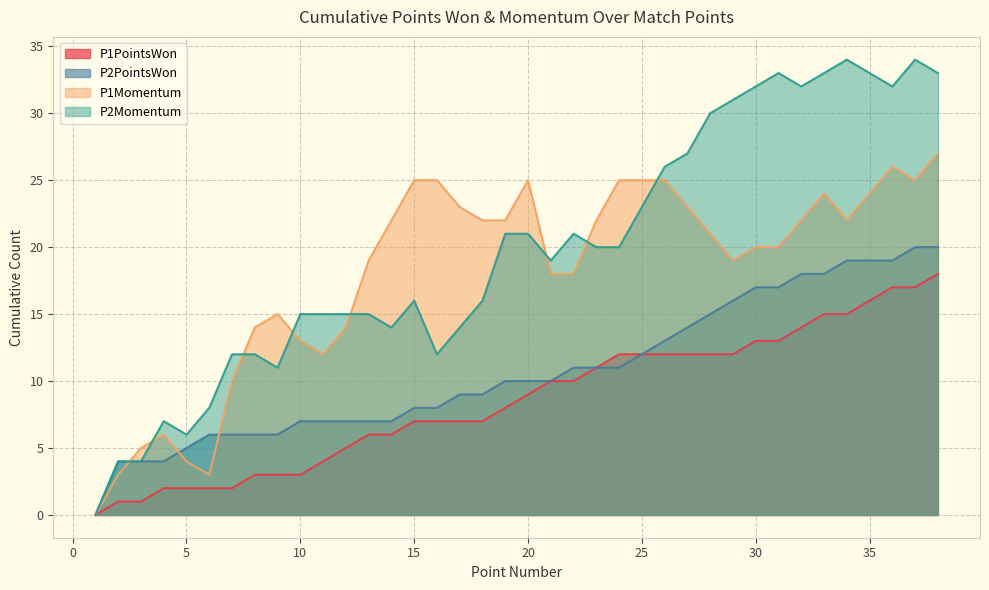

How many lines are shown in the chart?

4